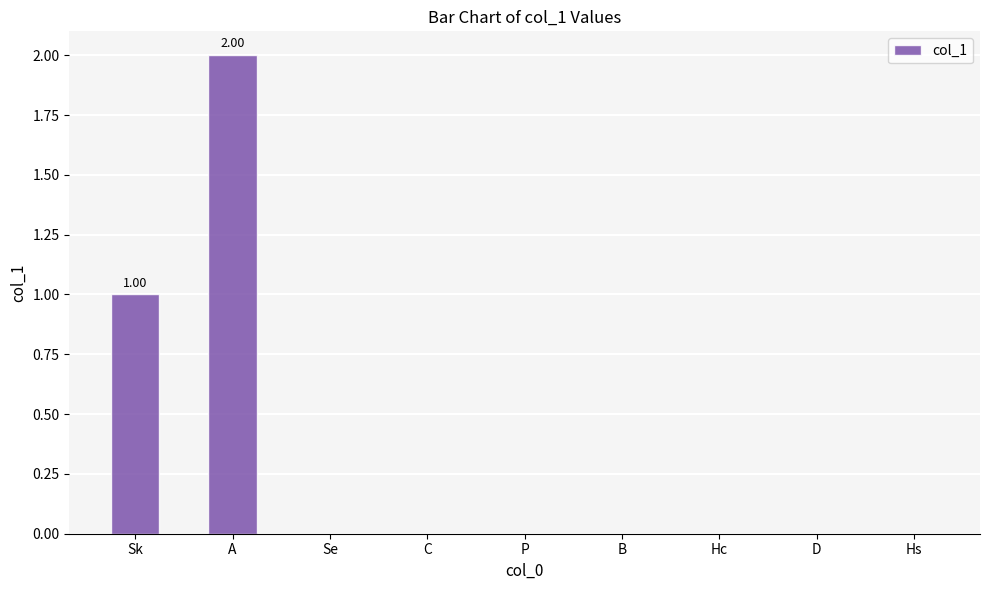

How many categories are shown in the chart?

9